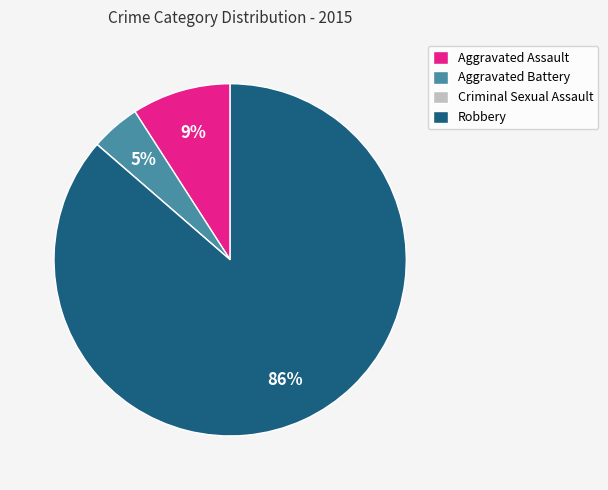

Is the sum of Robbery and Aggravated Assault greater than half?

Yes